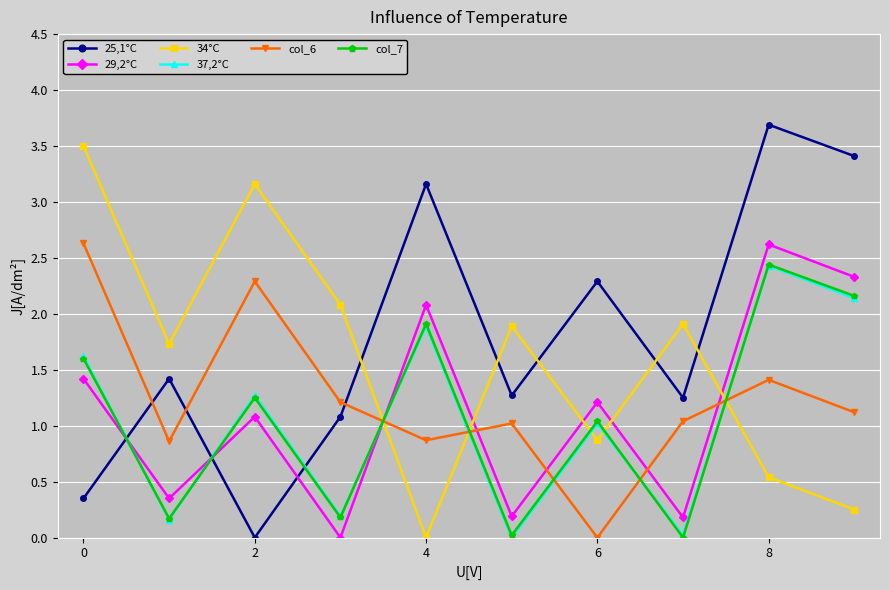

How many lines are shown in the chart?

6